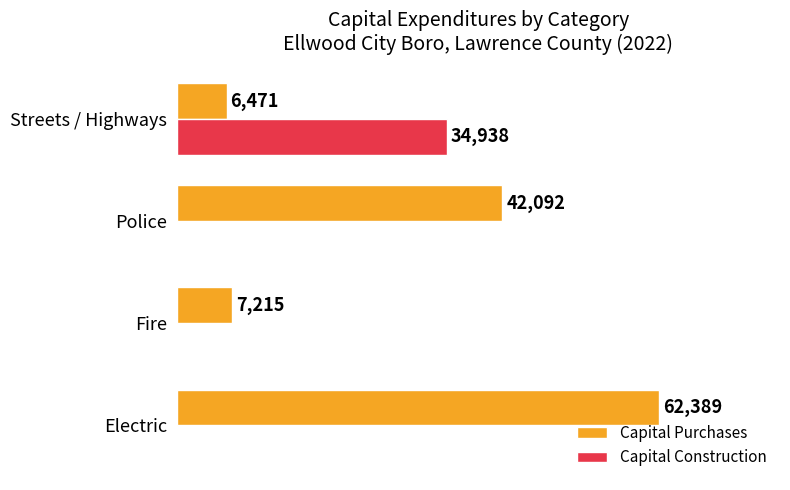

Which series has the largest total across all categories?

Capital Purchases